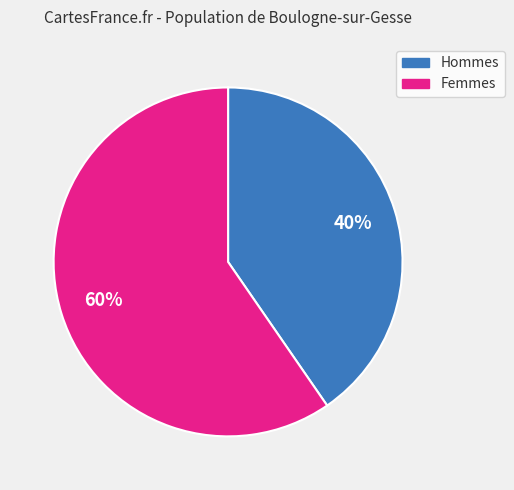

To the nearest percent, what is the average slice percentage?

50%